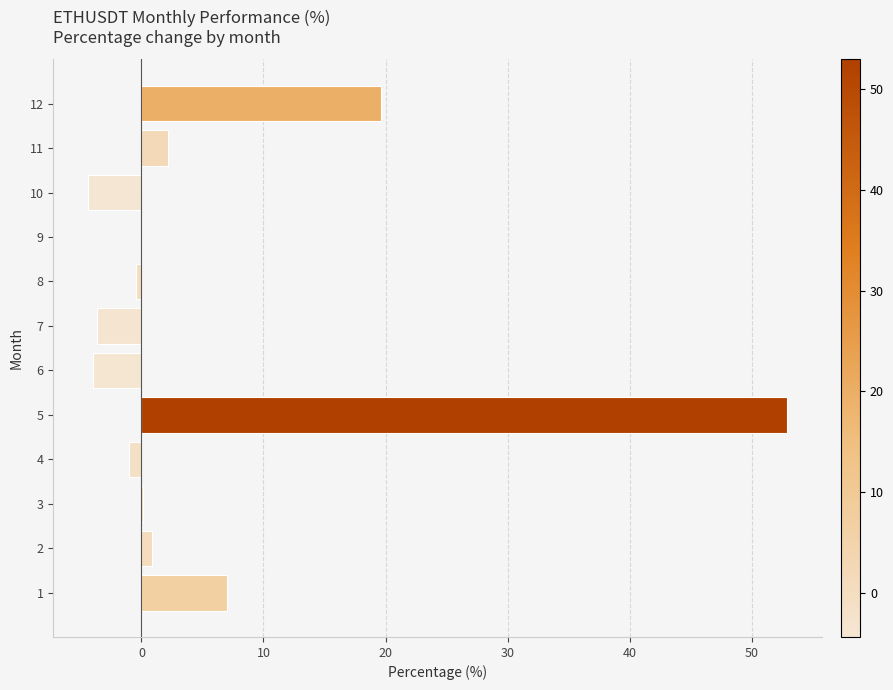

At which category does the chart reach its peak across all series?

5